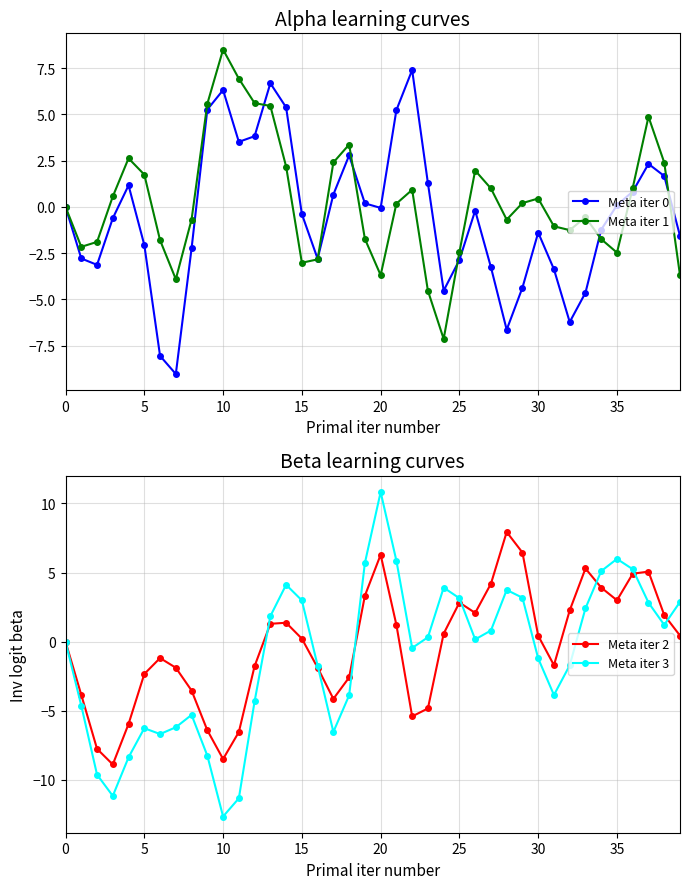

True or false: Meta iter 1 has more than 0 points higher than both neighbors.

True